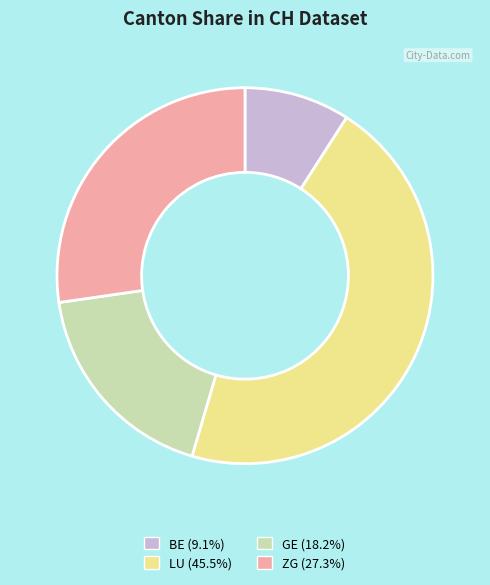

Is the sum of ZG and LU greater than half?

Yes